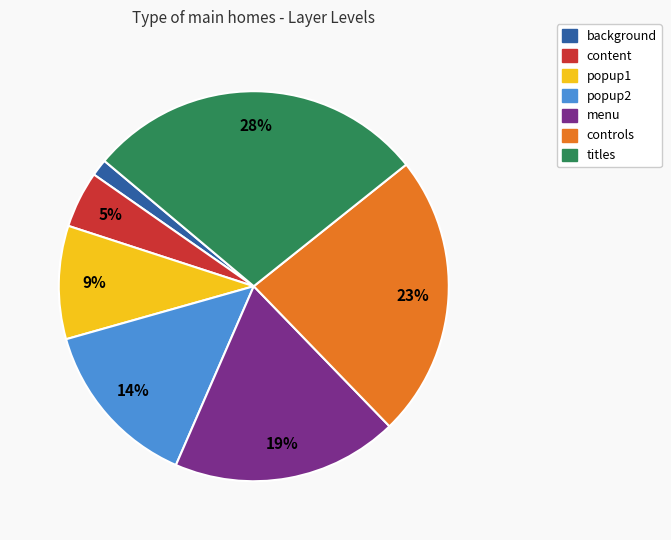

Which slice is the largest?

titles